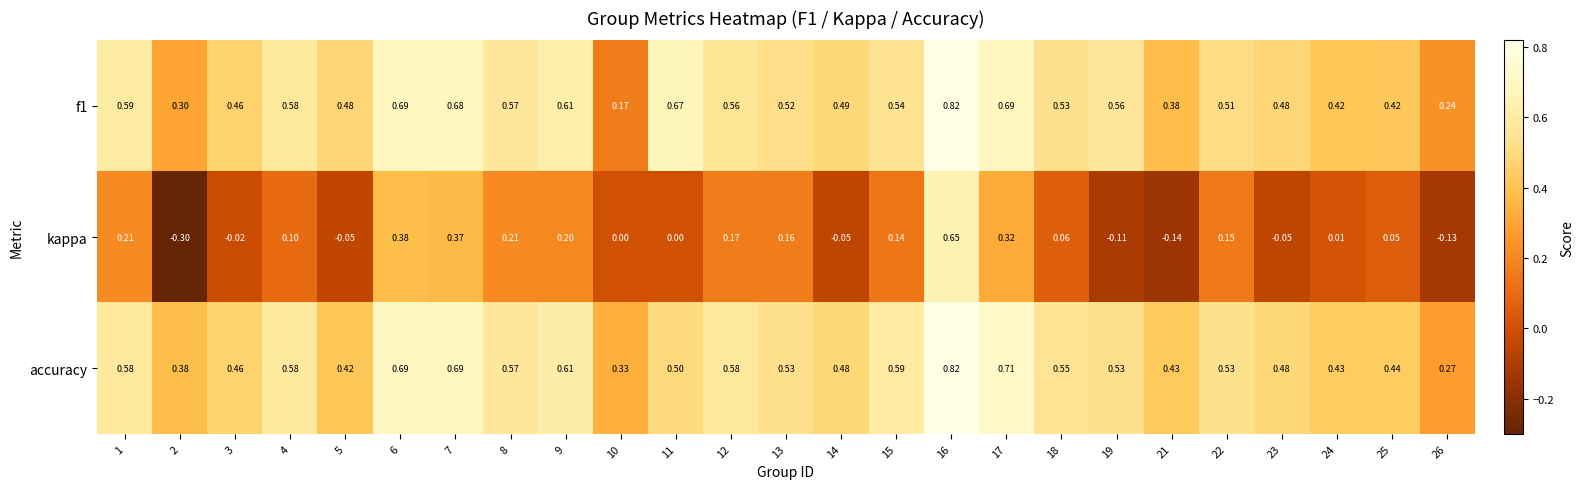

Is the value of f1 at 10 greater than the value of kappa at 5?

Yes